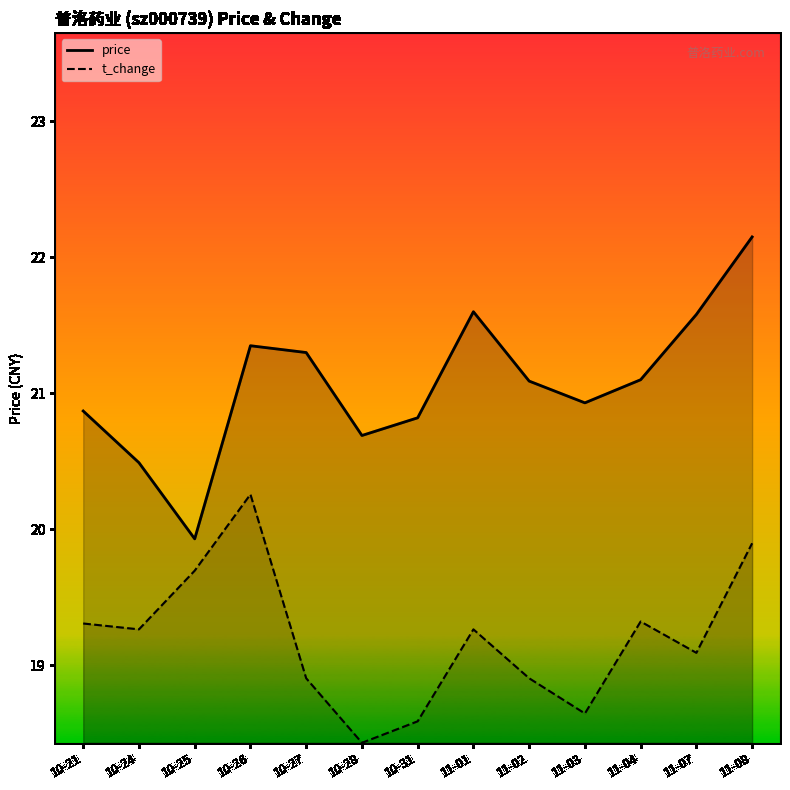

Reading left to right, what are all the values shown in this chart?

price: 20.9	20.5	19.9	21.4	21.3	20.7	20.8	21.6	21.1	20.9	21.1	21.6	22.1
t_change: 19.3	19.3	19.7	20.3	18.9	18.4	18.6	19.3	18.9	18.6	19.3	19.1	19.9